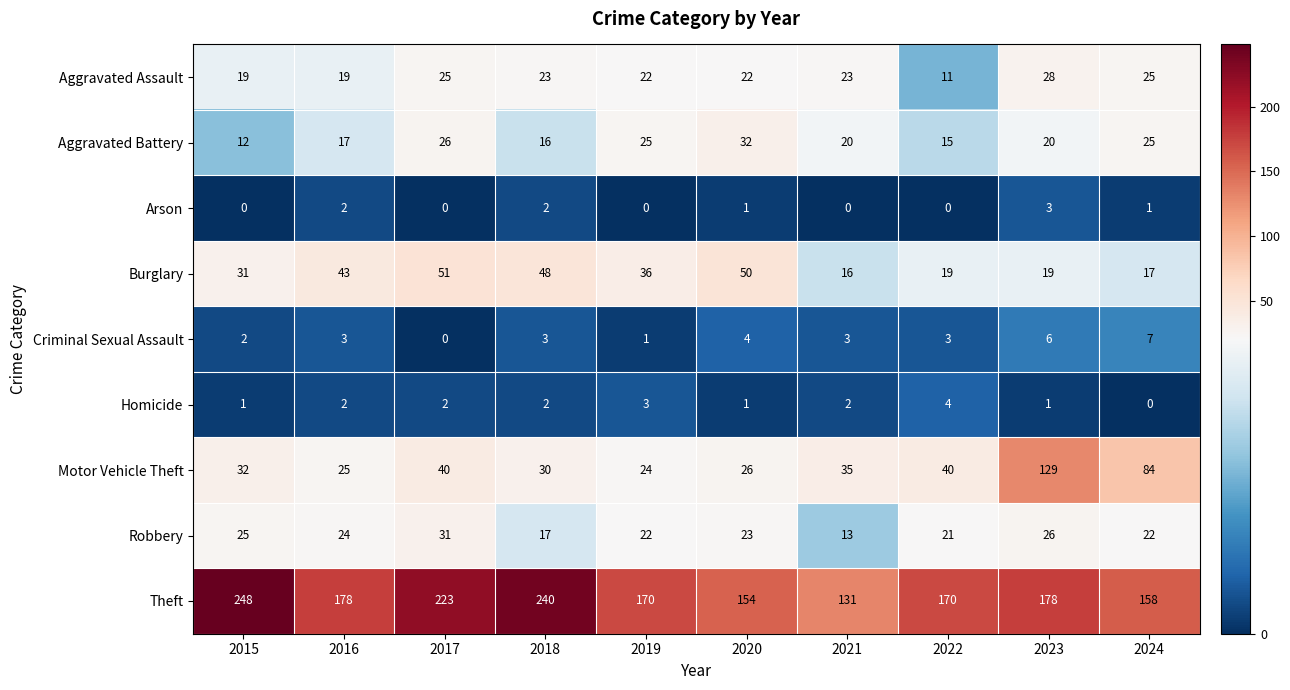

How many data points does each series have?

10